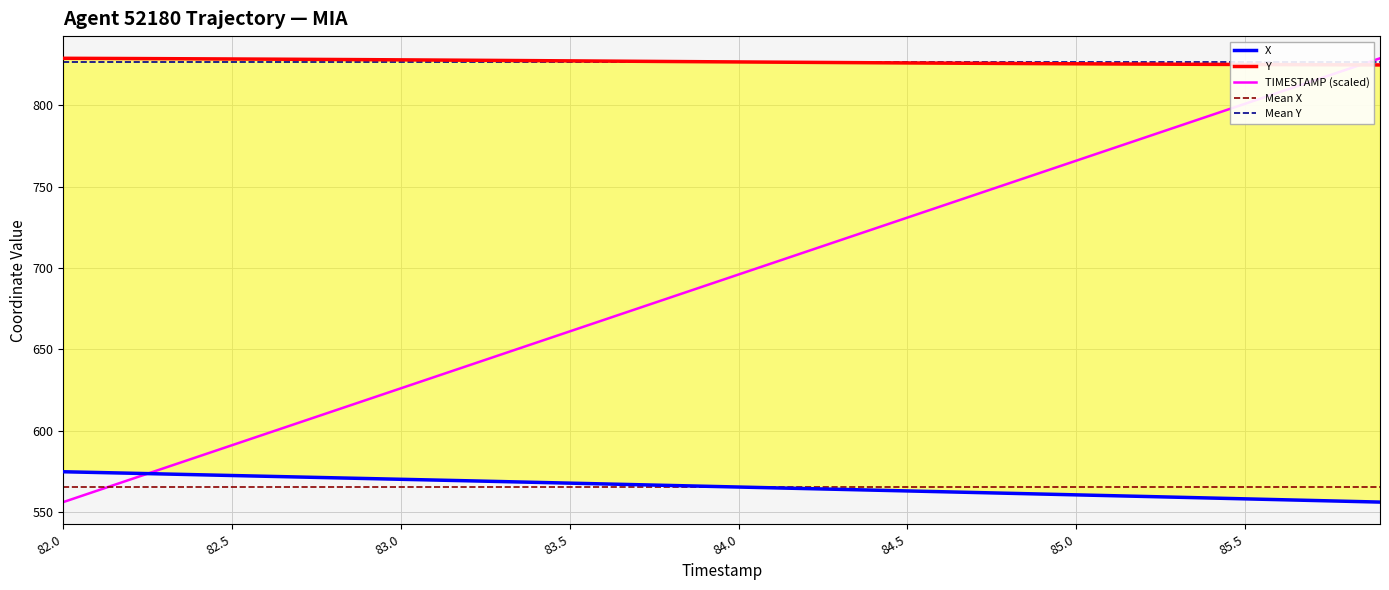

What is the minimum value for TIMESTAMP (scaled)?

556.3